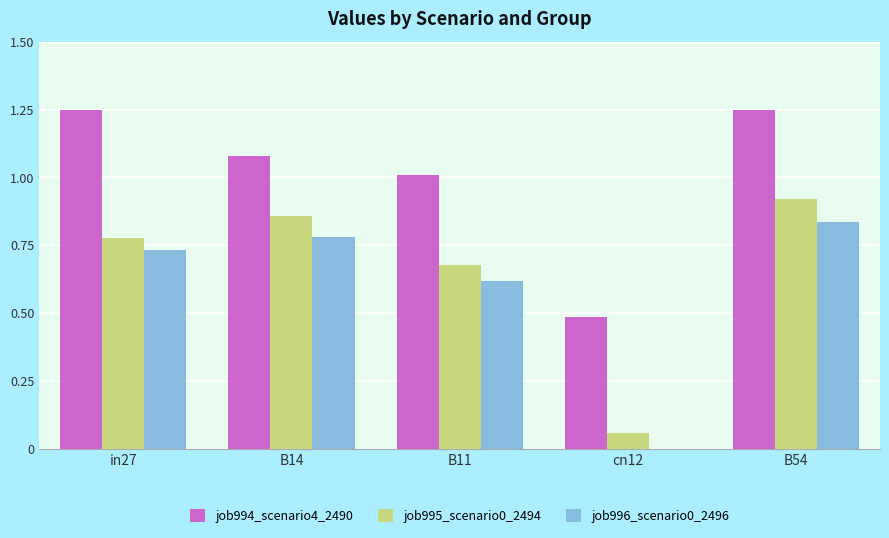

Is it true that job994_scenario4_2490 equals 1.7 at in27?

False